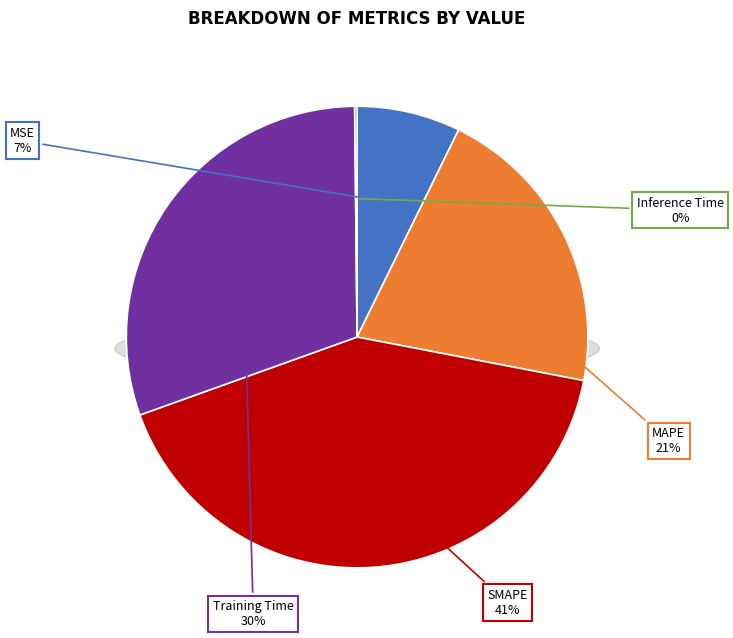

Do Inference Time and Training Time together represent more than half of the pie?

No